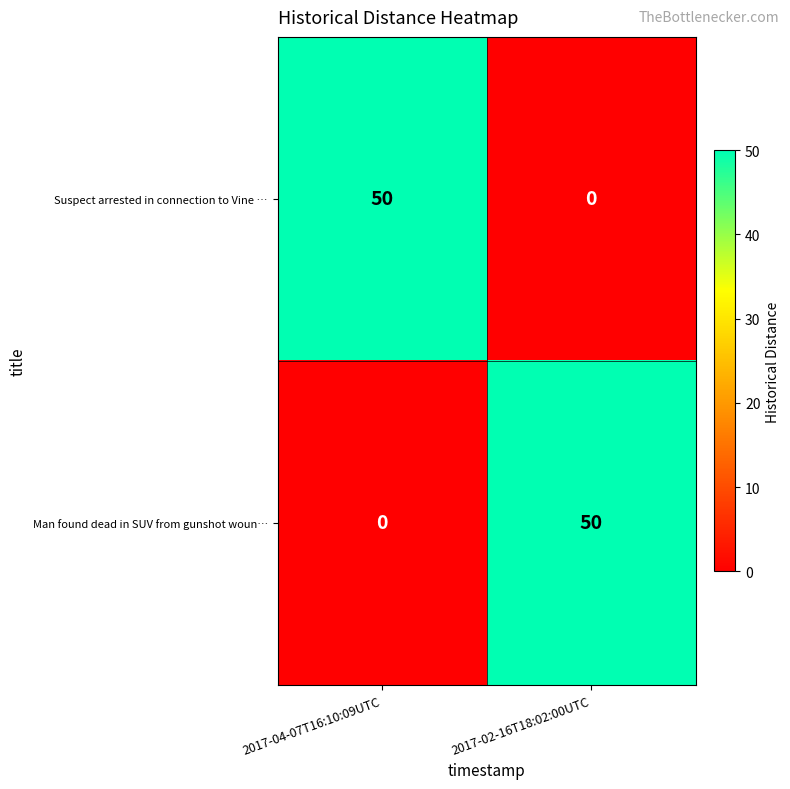

Reading right to left, transcribe all the data shown in this chart.

Suspect arrested in connection to Vine …: 0	50
Man found dead in SUV from gunshot woun…: 50	0